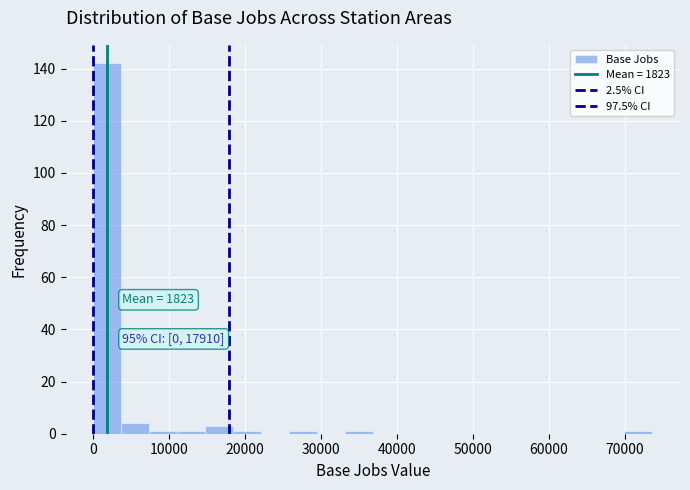

Read against the x-axis, roughly where is the centre of the tallest bar?

2000